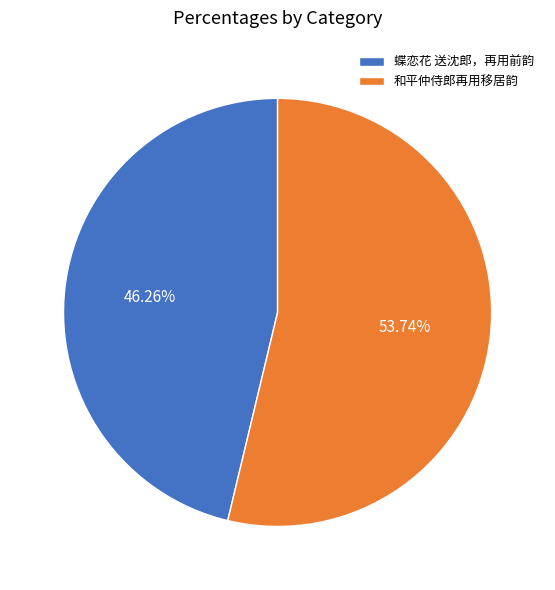

How many segments does this pie chart have?

2